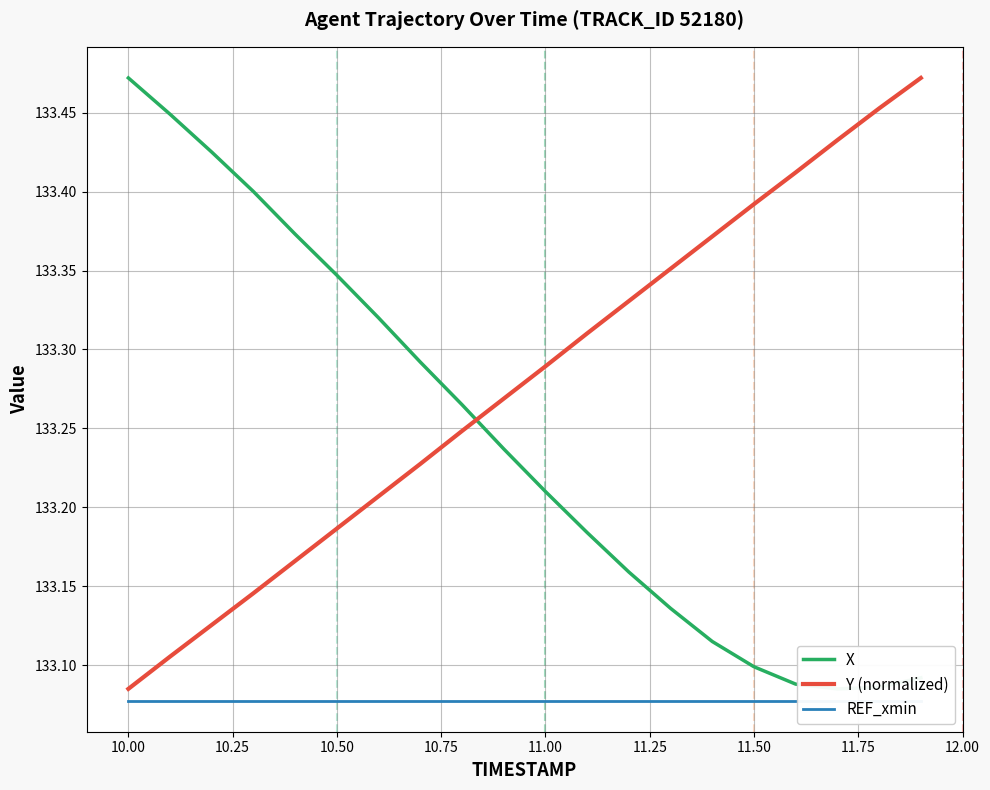

How many interior local valleys does the X series have?

1